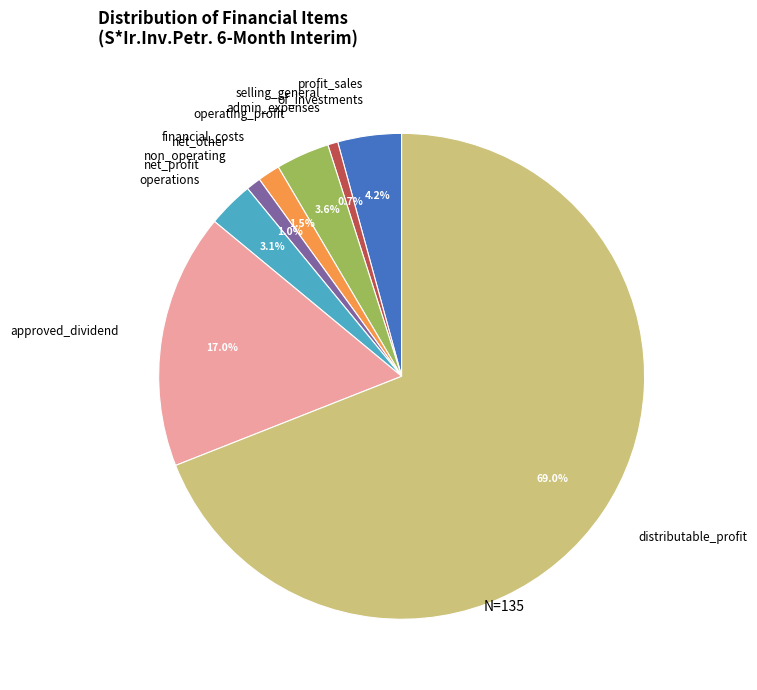

Does any single category account for the majority?

Yes